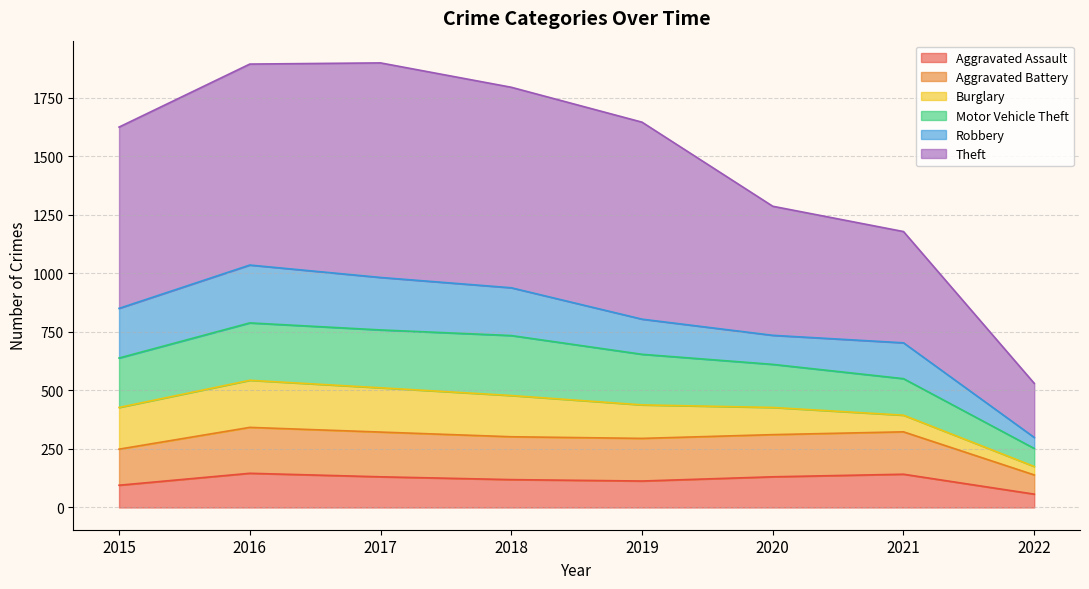

Which category has the lowest value across all series?

2022